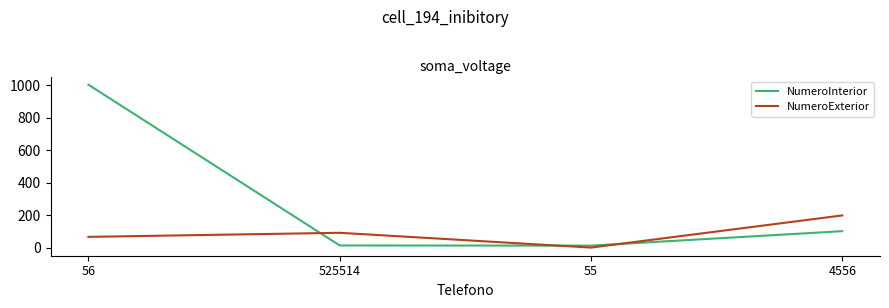

Is the value of NumeroInterior at 525514 greater than the value of NumeroExterior at 525514?

No